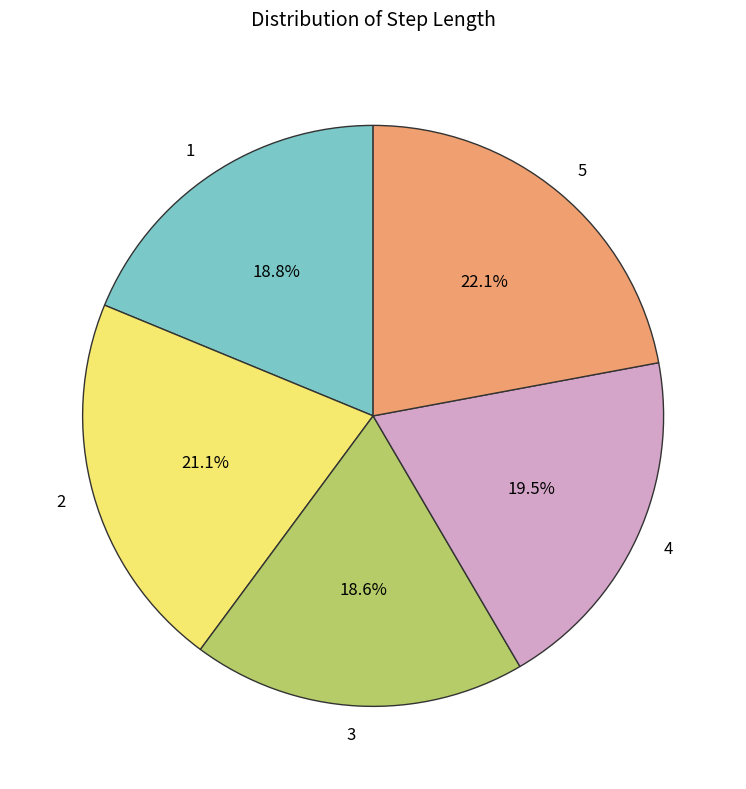

The 4 slice represents 30% of the pie. True or false?

False